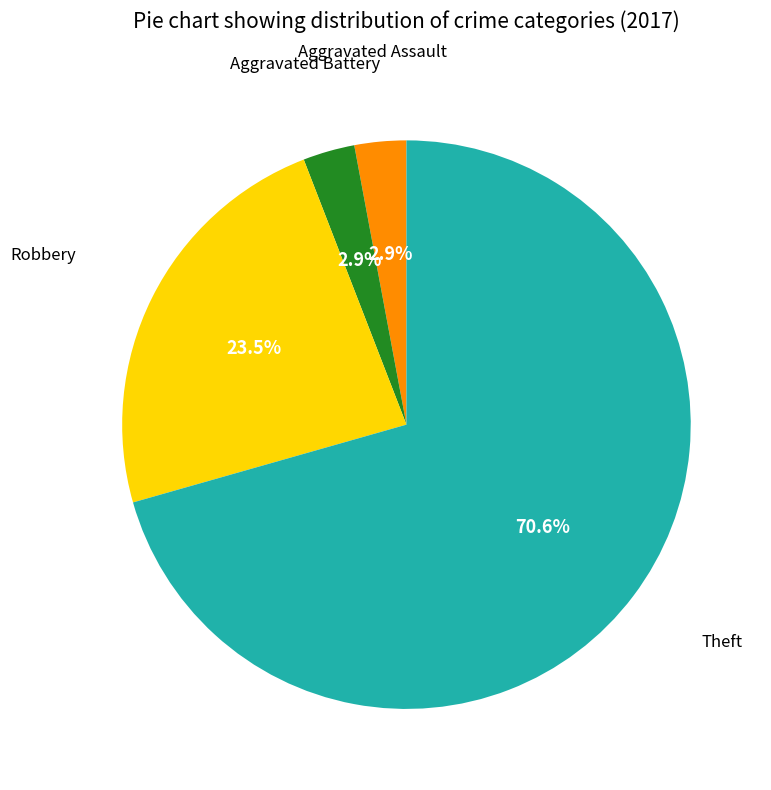

Is there a majority slice in this chart?

Yes